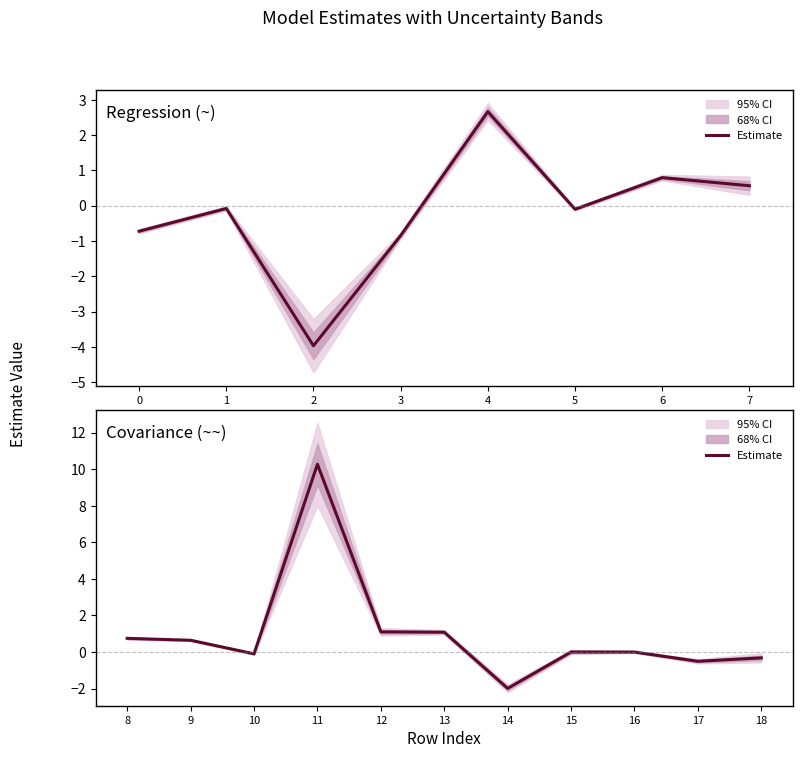

List the labels in order of value, largest first.

11, 12, 13, 8, 9, 15, 16, 10, 18, 17, 14